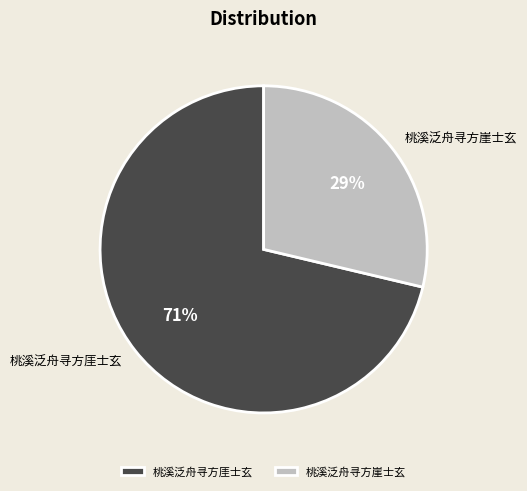

To the nearest percent, what percentage of the pie is 桃溪泛舟寻方厓士玄?

71%